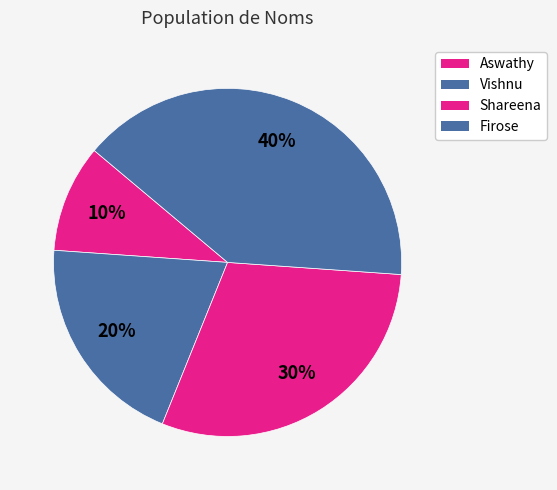

Rank the categories by value from highest to lowest.

Firose, Shareena, Vishnu, Aswathy